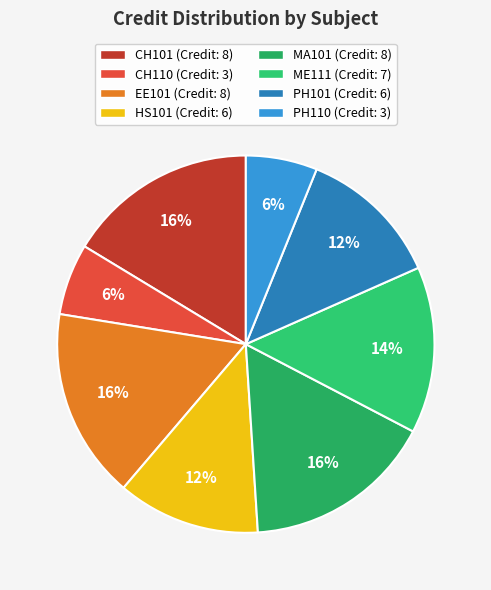

What is the largest slice in the pie chart?

CH101